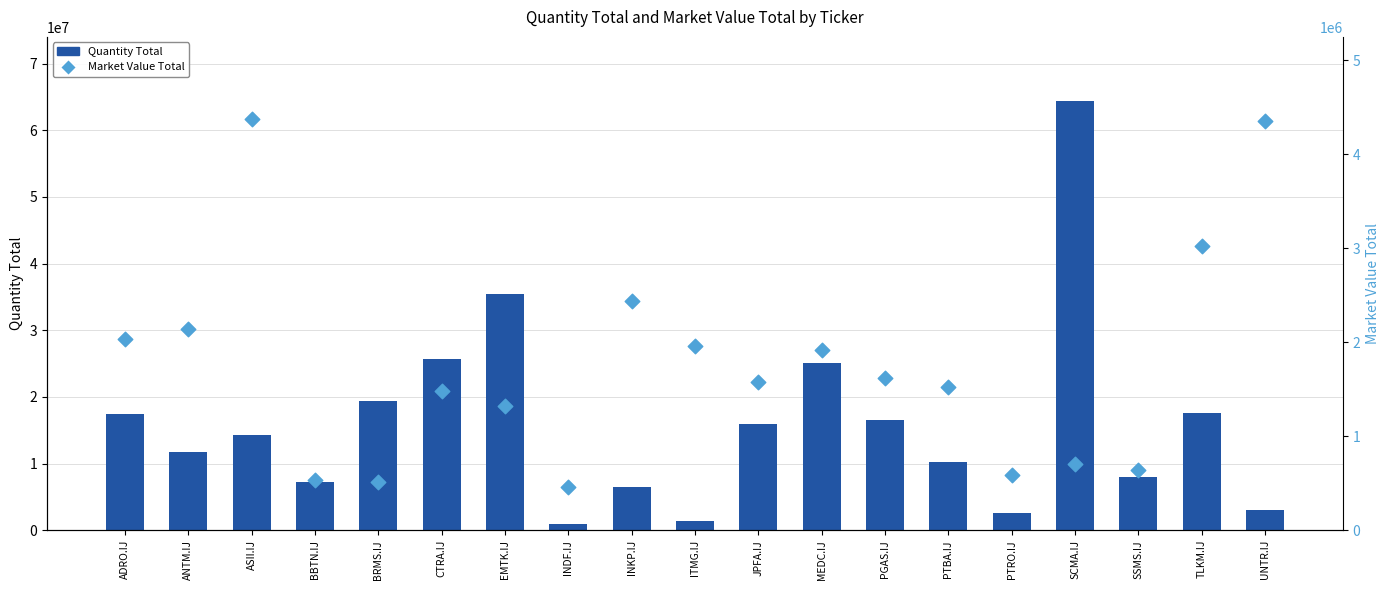

At which category is the sum across all series the highest?

SCMA.IJ